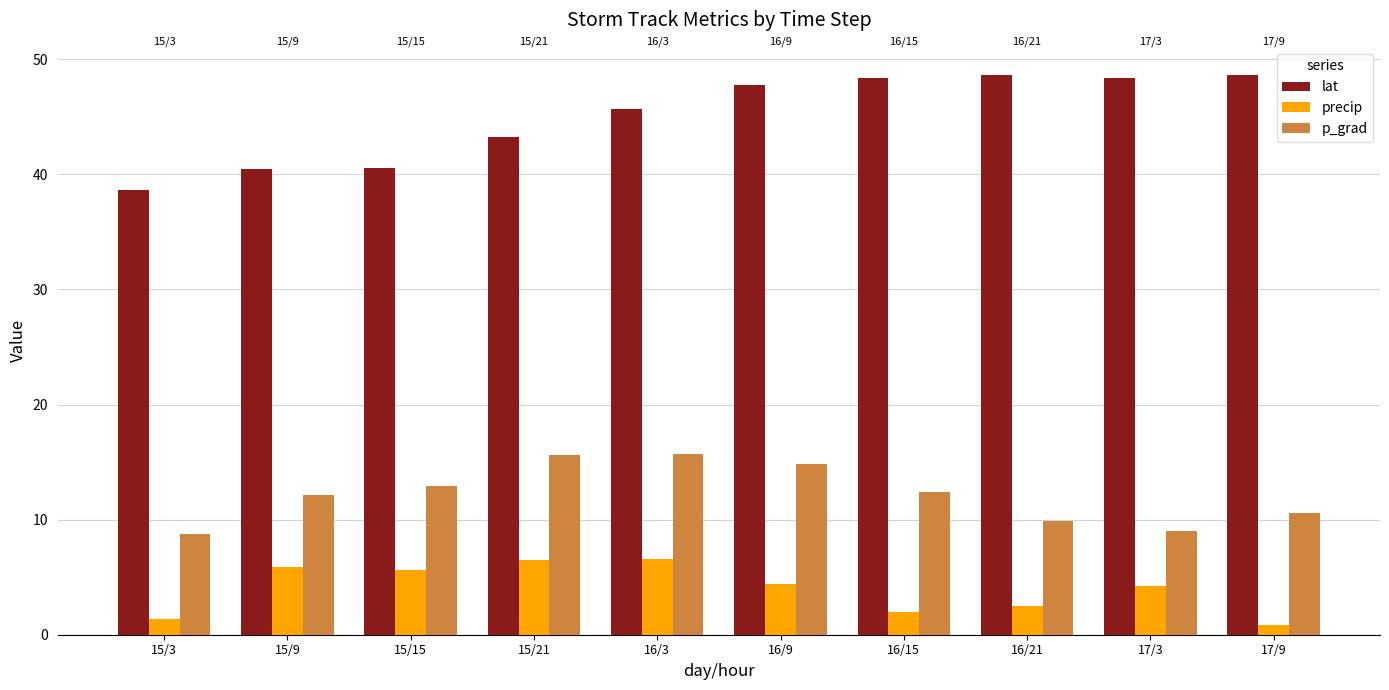

What position from the right is 15/3?

10